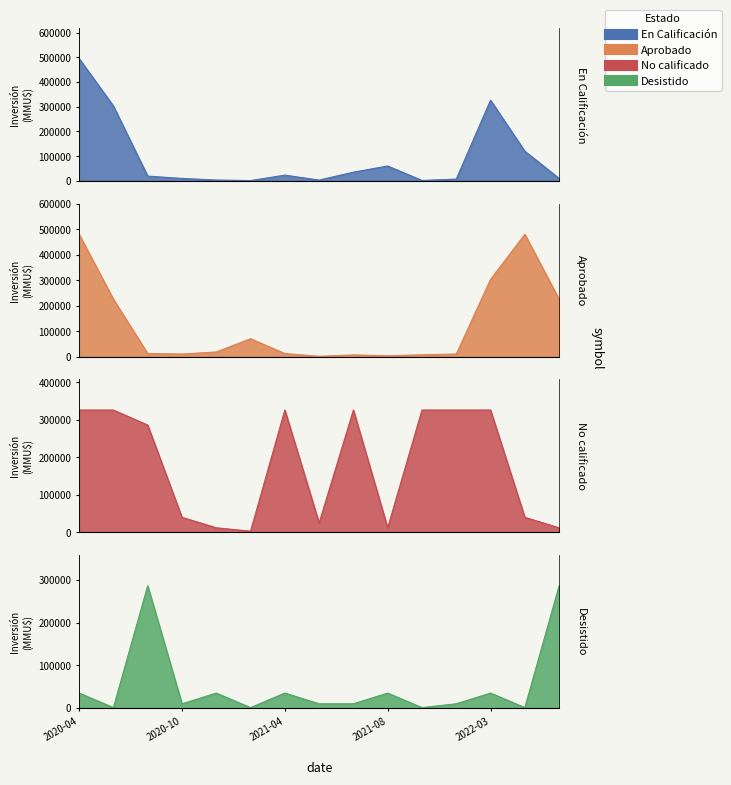

What is the label of the 13th point from the left?

2022-03